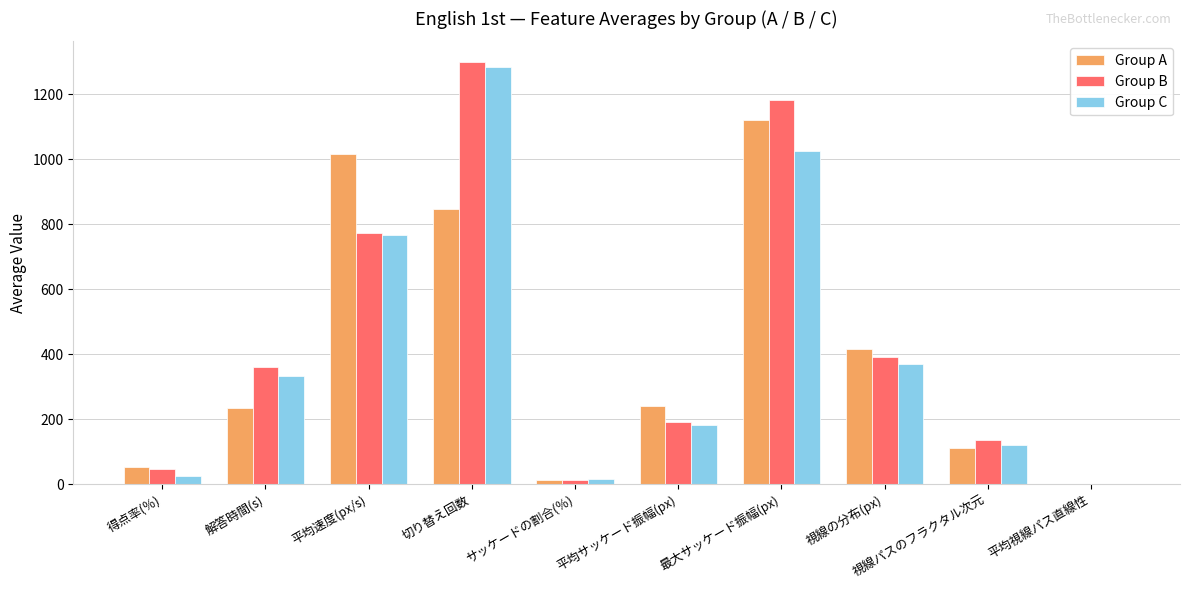

At which category is the sum across all series the highest?

切り替え回数